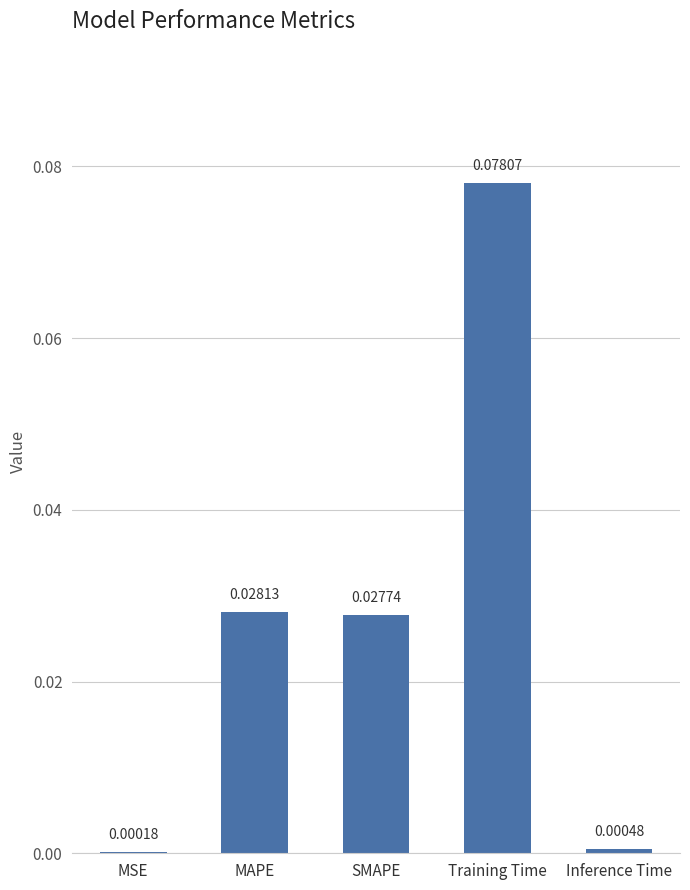

Where is the data nearest to the value 0?

MSE